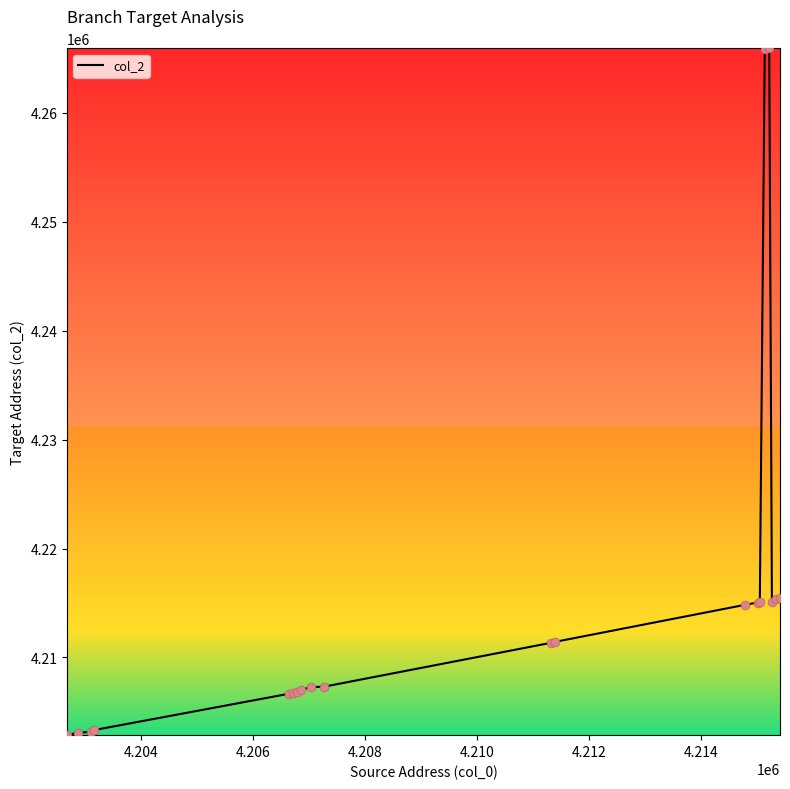

What is the difference between the maximum and minimum values?

63032